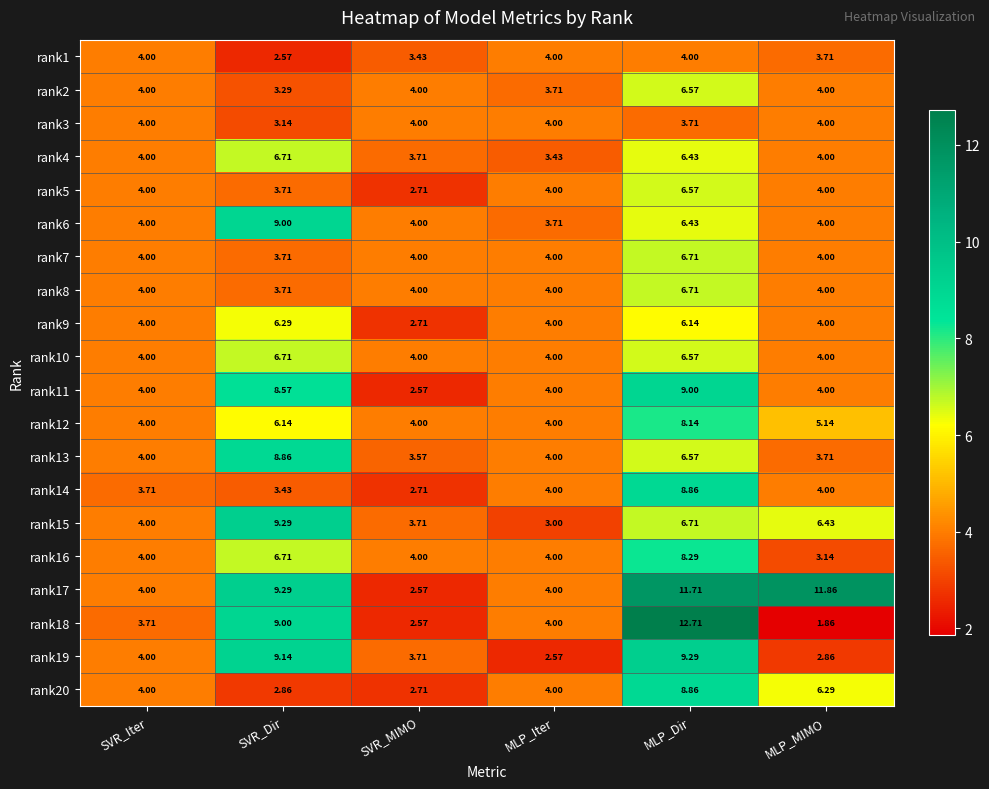

Where is rank15 nearest to the value 6?

MLP_MIMO